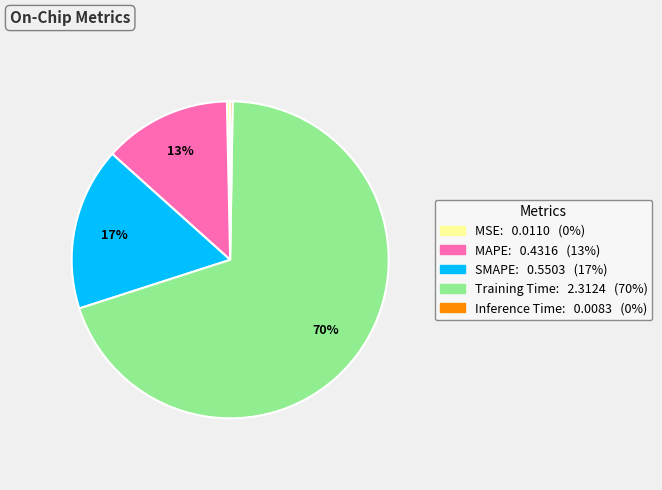

Combined, do Training Time and MSE account for over 50%?

Yes